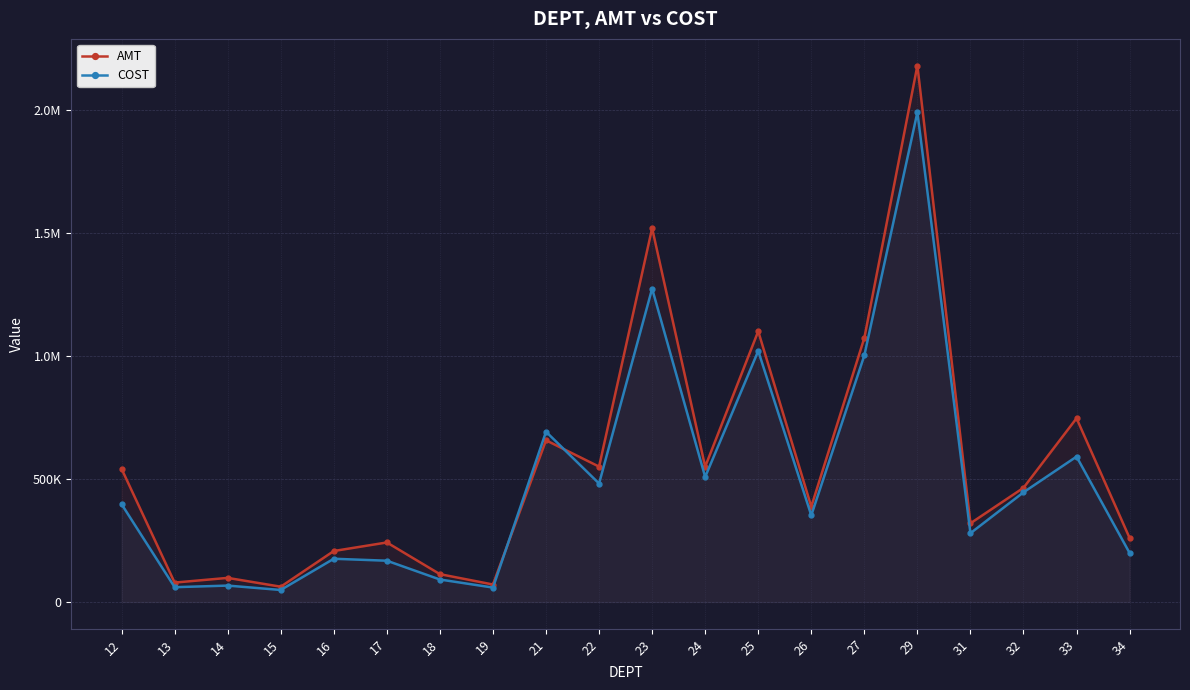

What is the difference between the highest and lowest values at 33?

155689.0